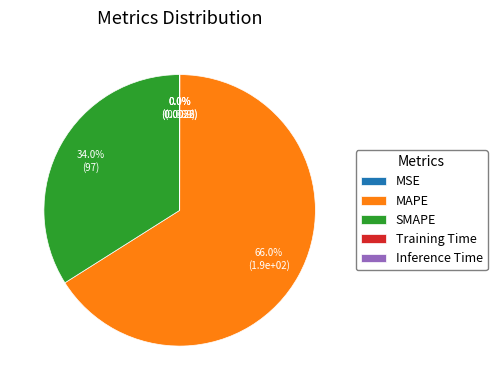

Is it true that MAPE is 66% of the pie?

True